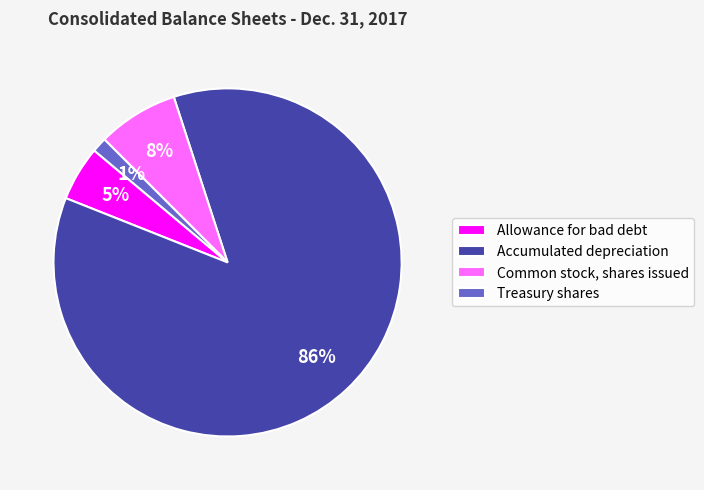

Which has a higher value, Allowance for bad debt or Accumulated depreciation?

Accumulated depreciation